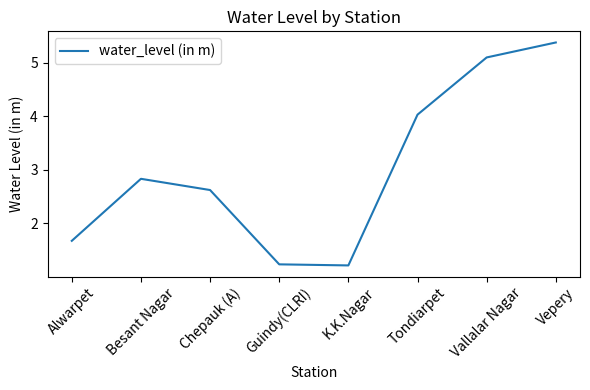

Between Vallalar Nagar and Chepauk (A), which is larger?

Vallalar Nagar